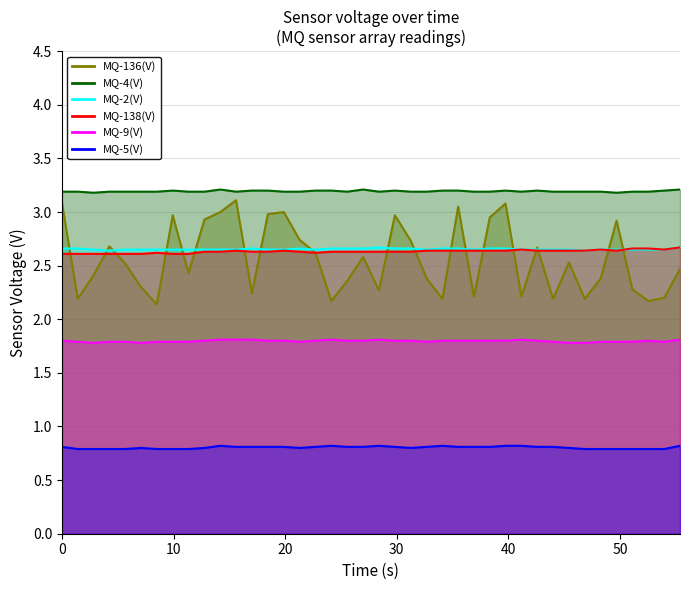

True or false: MQ-5(V) and MQ-4(V) cross at least once.

False